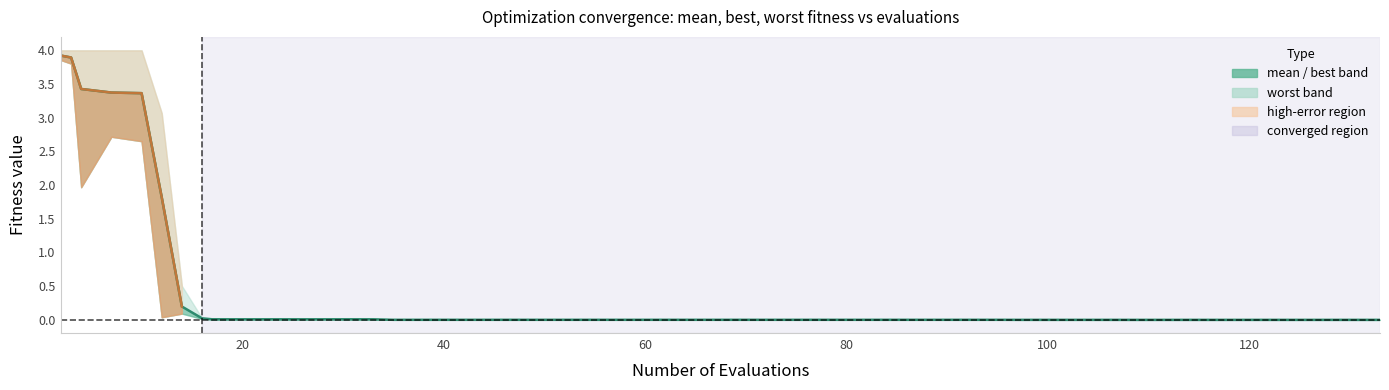

What is the difference between the maximum and minimum values?

3.9